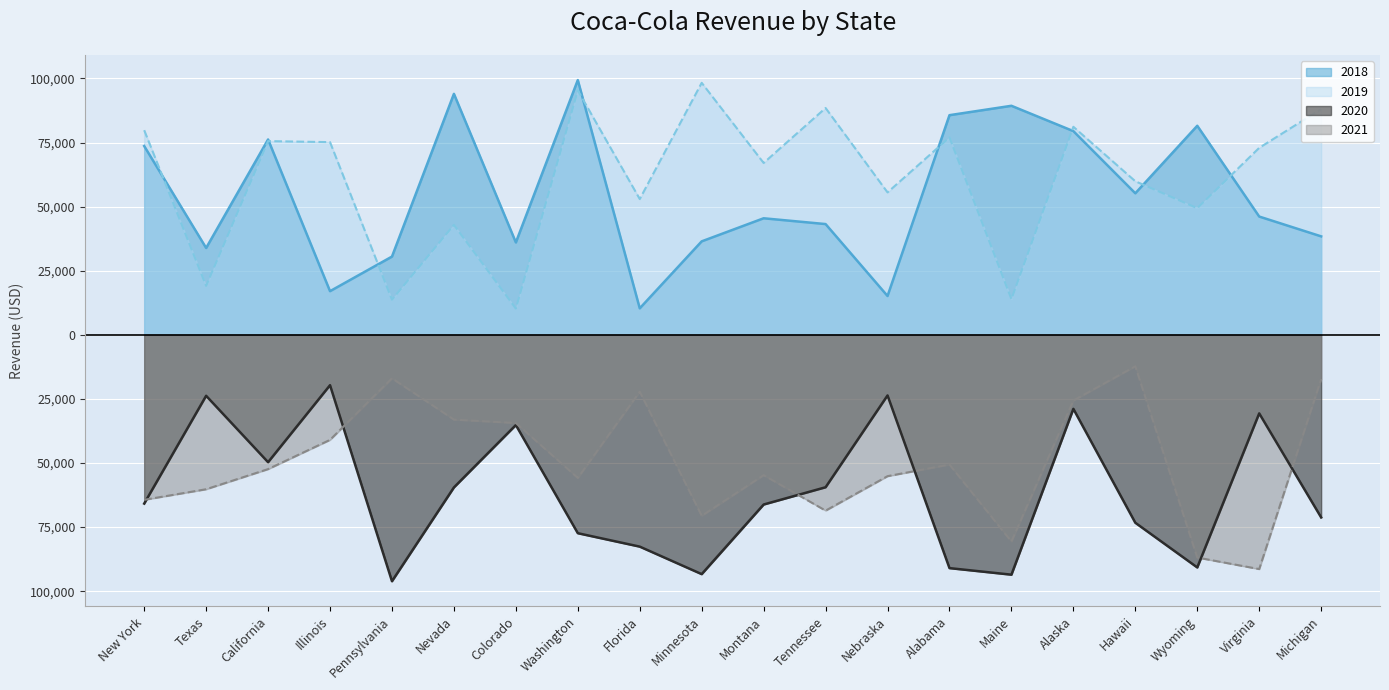

In 2018, how many points are lower than both neighbors (excluding endpoints)?

6